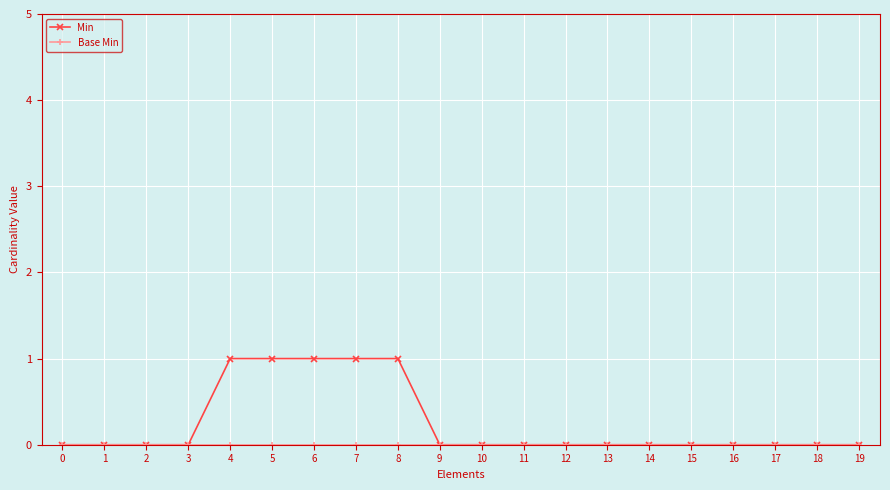

What is the sum of all Min values?

5